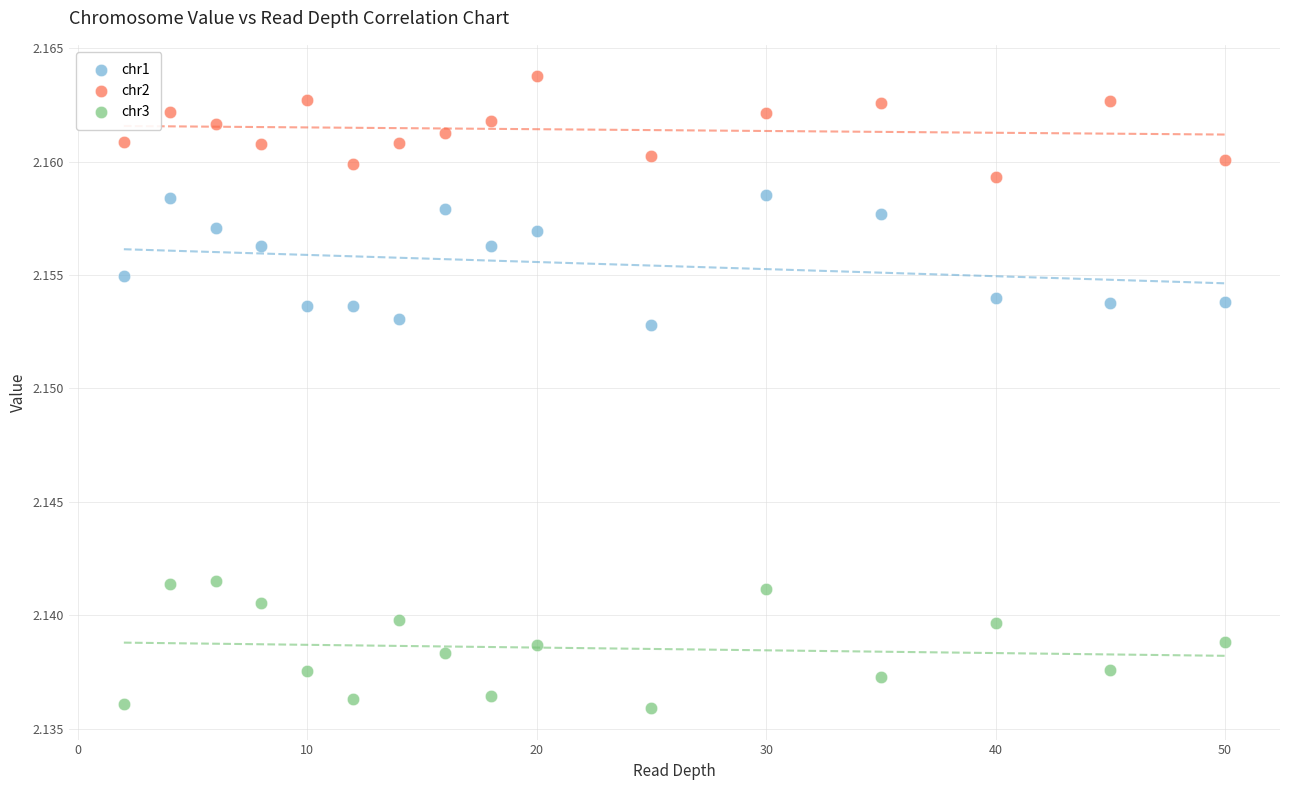

Across all data points, what is the range of X values (max minus min)?

48.0